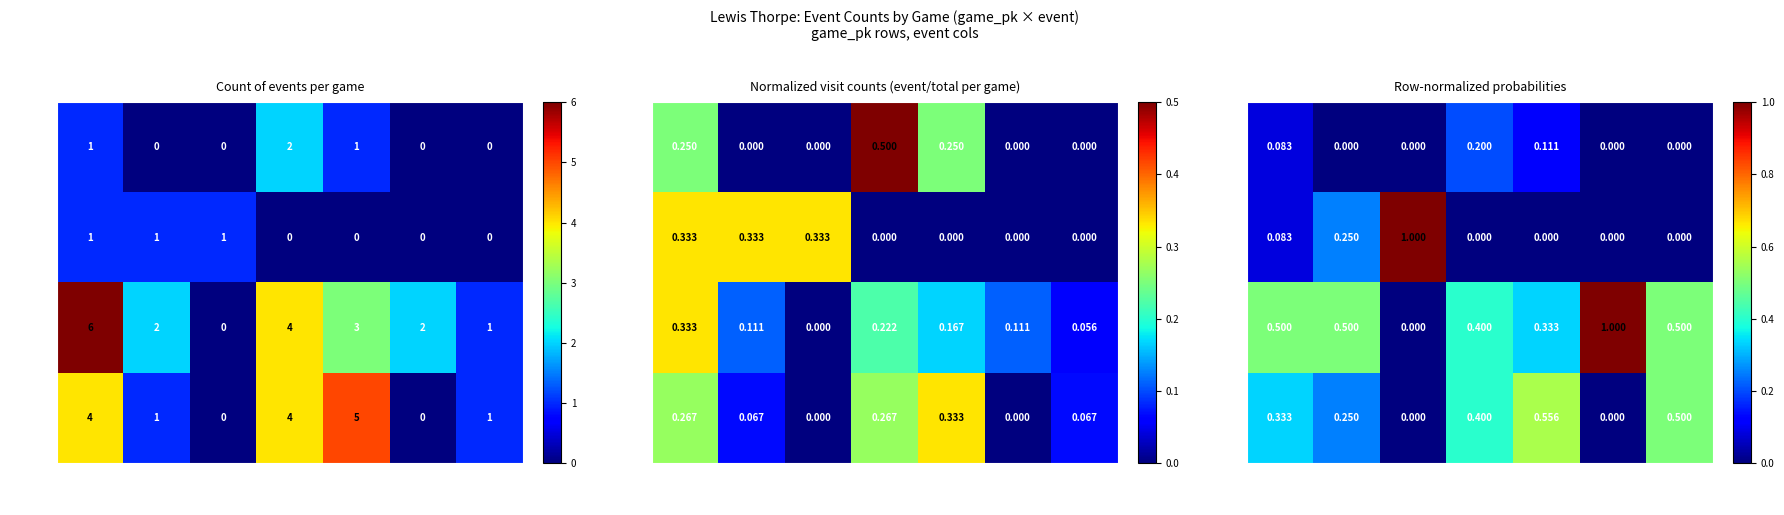

At which category is the sum across all series the highest?

strikeout